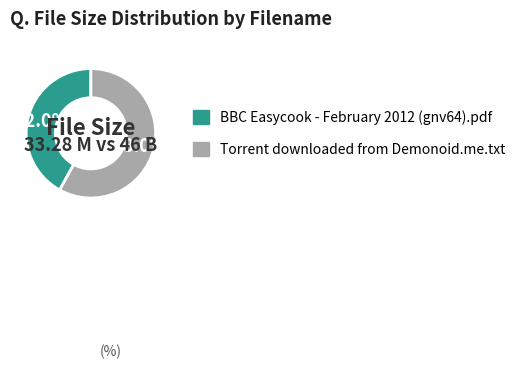

Which category has the biggest portion of the pie?

Torrent downloaded from Demonoid.me.txt